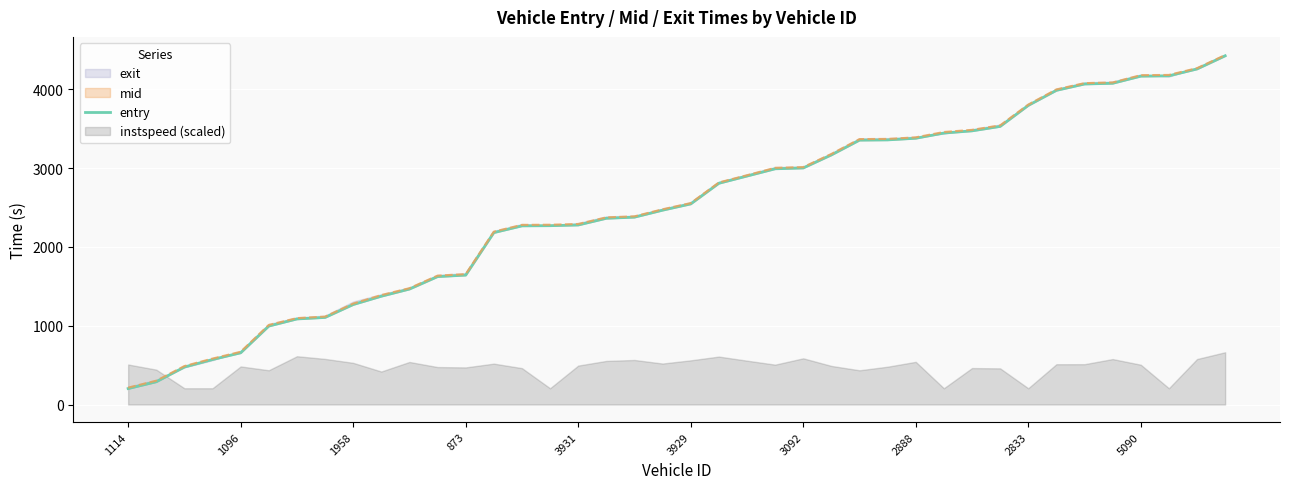

Reading right to left, extract all data points from this chart.

4426.1	4259.1	4172.1	4167.8	4077.2	4068.1	3987.7	3796.7	3529.9	3473.6	3445.8	3379.7	3358.9	3355.8	3168.3	3002.7	2992.1	2900.1	2808.1	2546.4	2466.9	2378.3	2363.9	2278.9	2270.1	2267.8	2182.2	1642.8	1623.8	1465.8	1375.0	1269.2	1105.5	1086.4	996.3	656.9	571.6	476.1	289.4	203.1